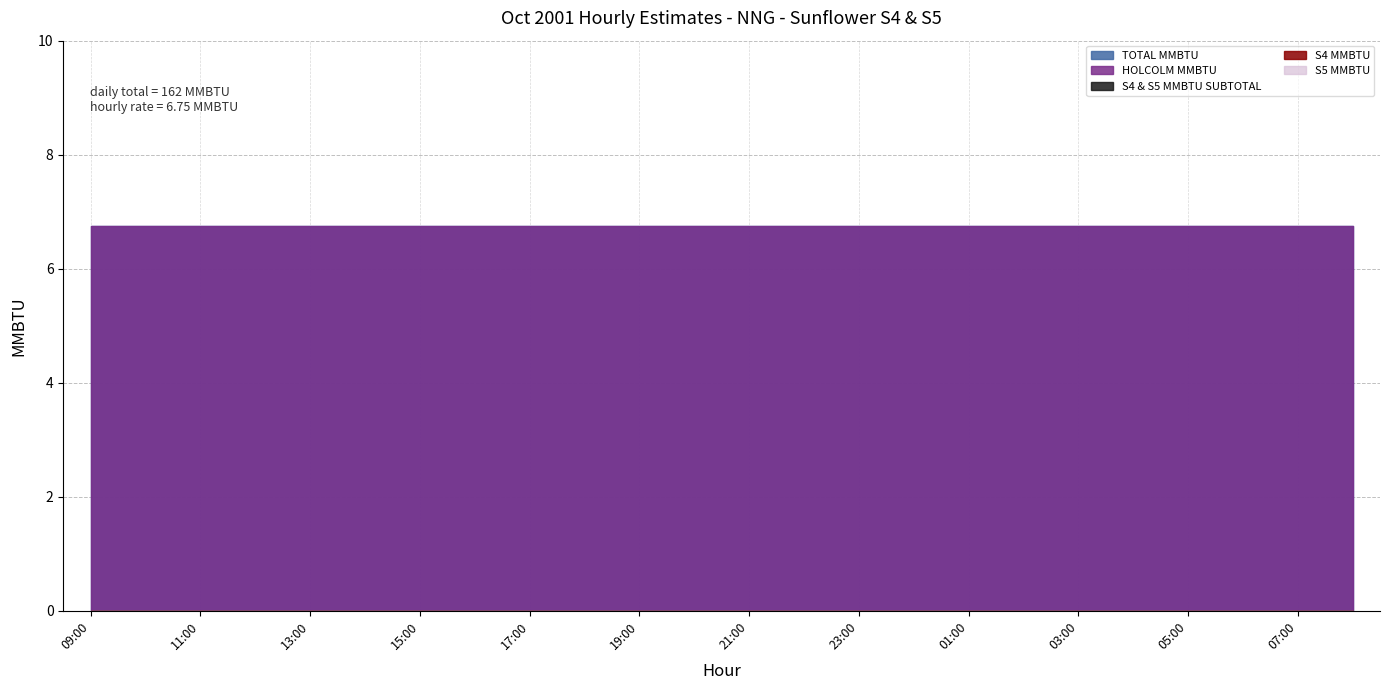

What is the difference between the highest and lowest values at 19:00?

6.8